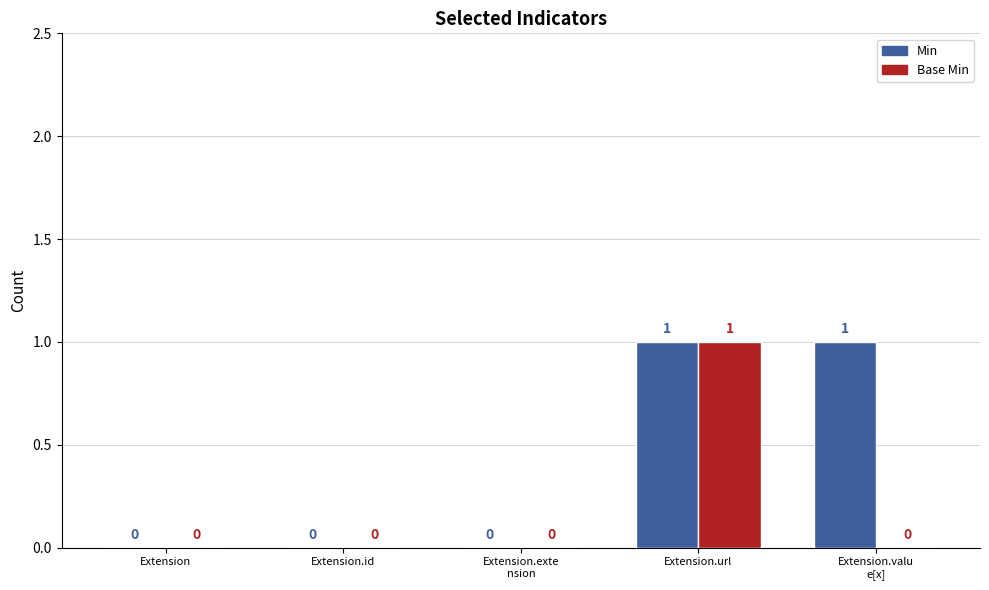

What is the highest value of the Min series?

1